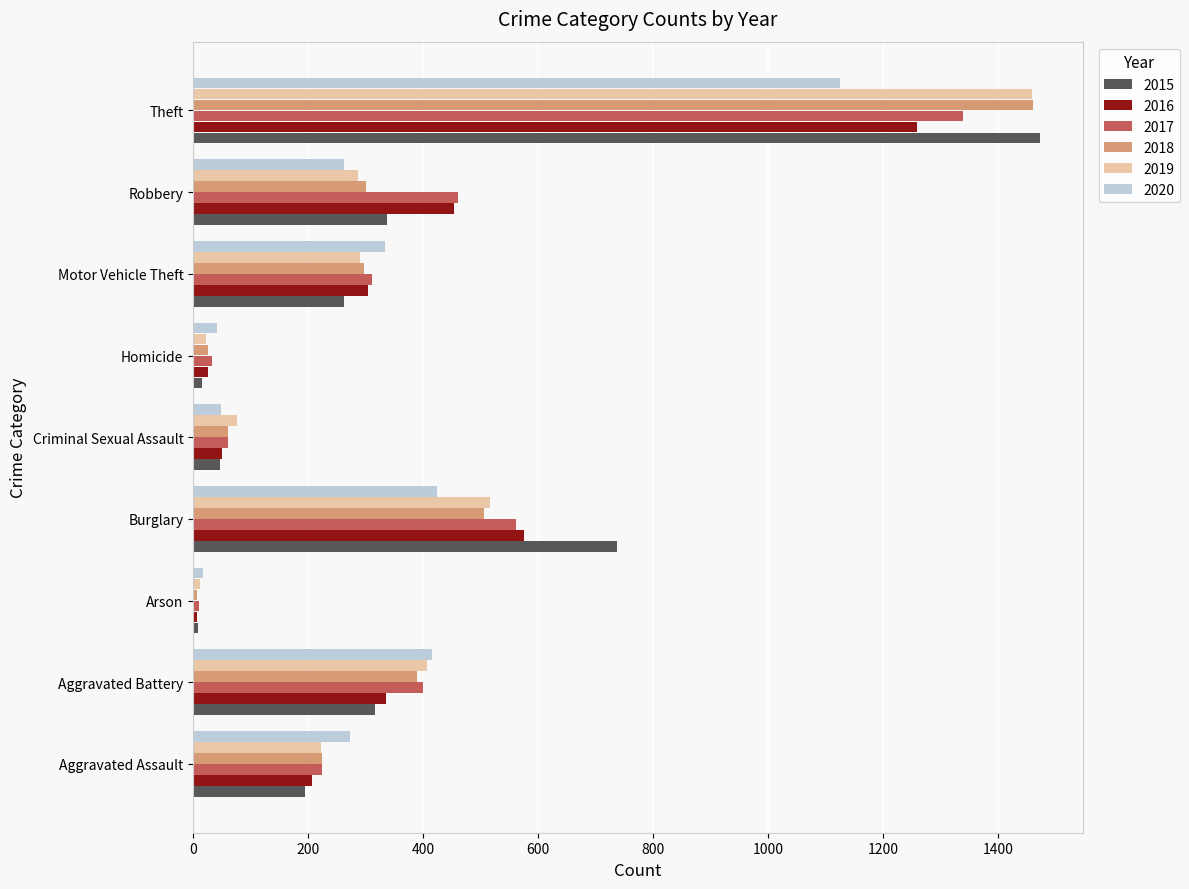

The value of 2015 at Robbery is 225. True or false?

False